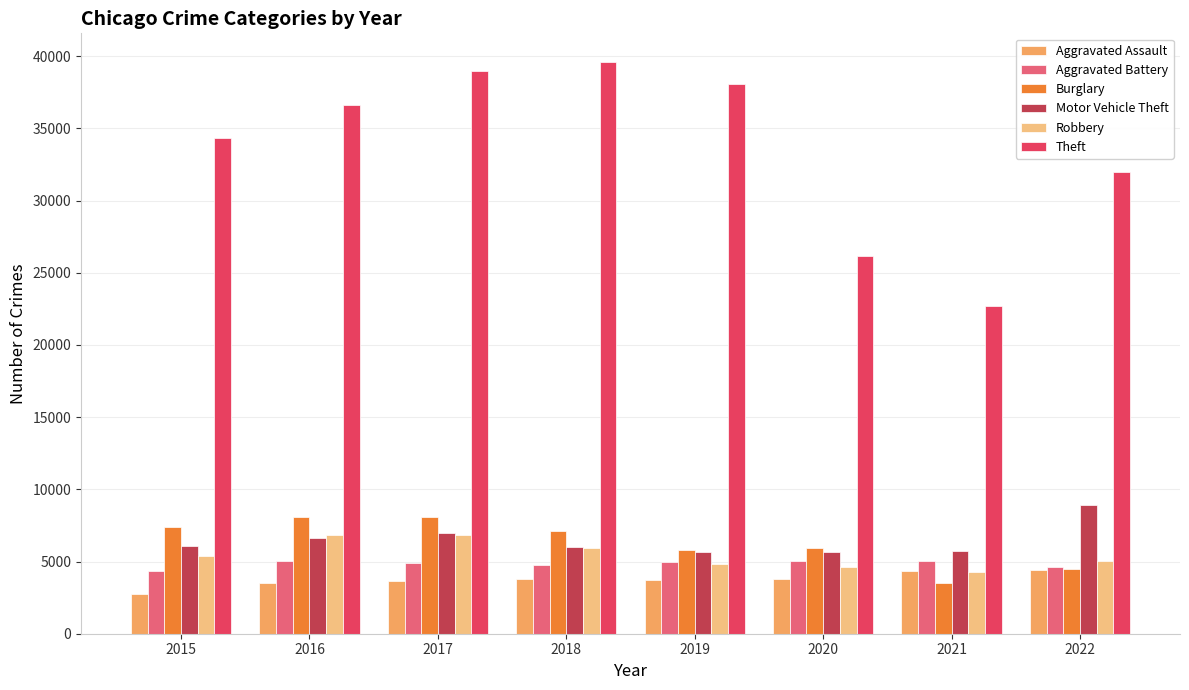

What is the spread (max minus min) of values at 2022?

27546